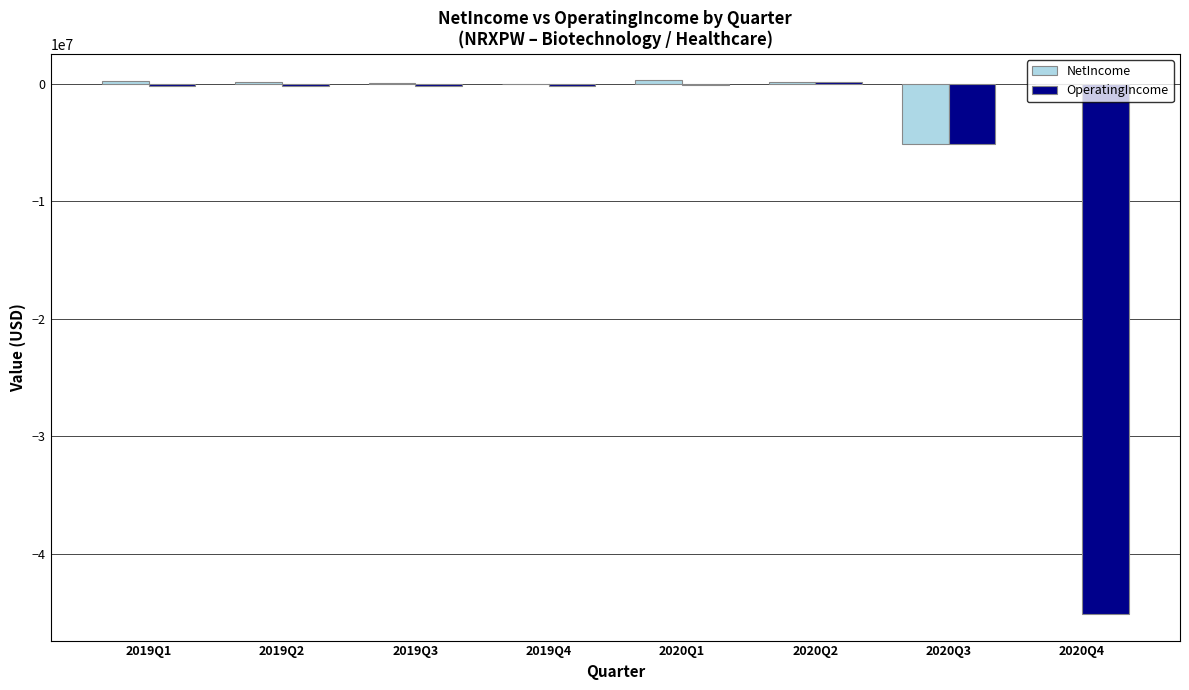

What are all the series names shown in the legend?

NetIncome, OperatingIncome